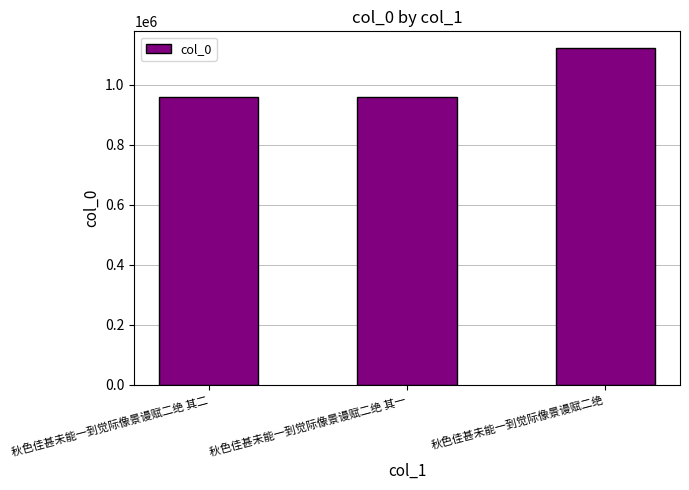

Which has a higher value, 秋色佳甚未能一到觉际像景谩赋二绝 or 秋色佳甚未能一到觉际像景谩赋二绝 其二?

秋色佳甚未能一到觉际像景谩赋二绝